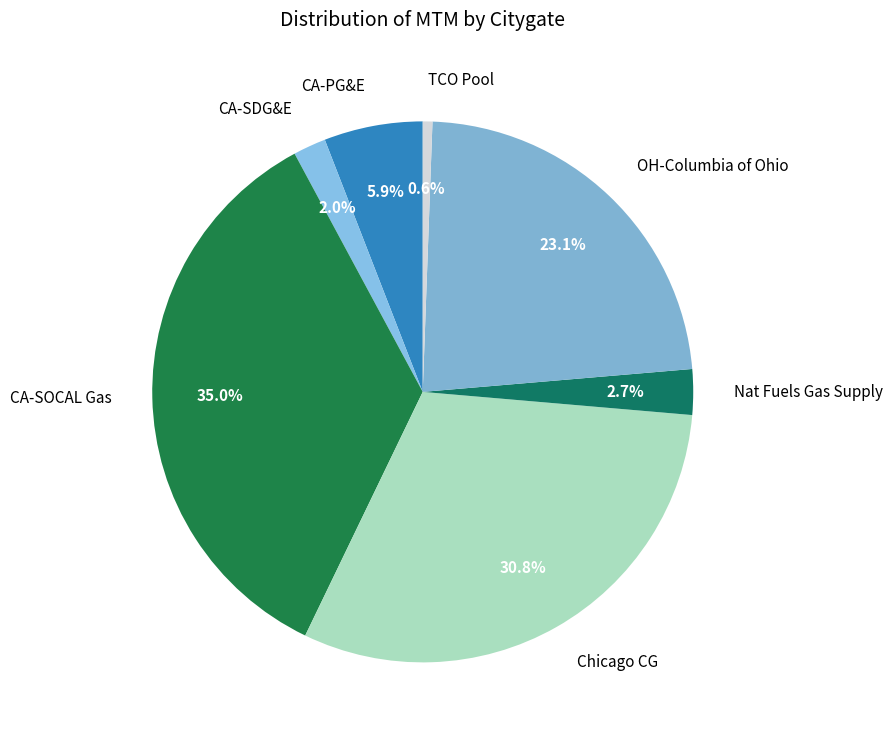

Rank the categories by value from highest to lowest.

CA-SOCAL Gas, Chicago CG, OH-Columbia of Ohio, CA-PG&E, Nat Fuels Gas Supply, CA-SDG&E, TCO Pool